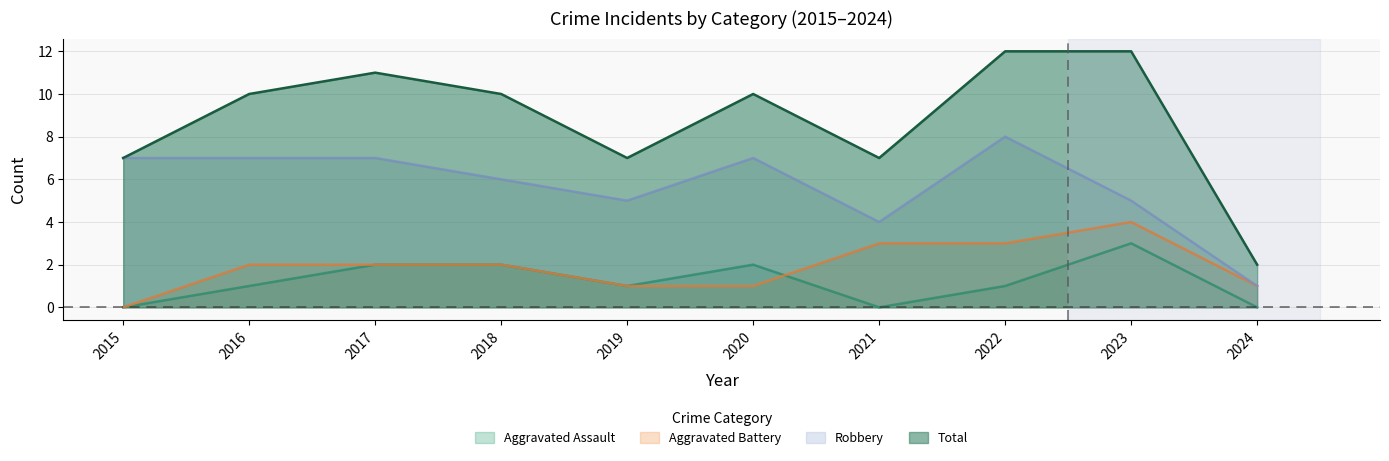

Where is the first local maximum for Aggravated Battery?

2023